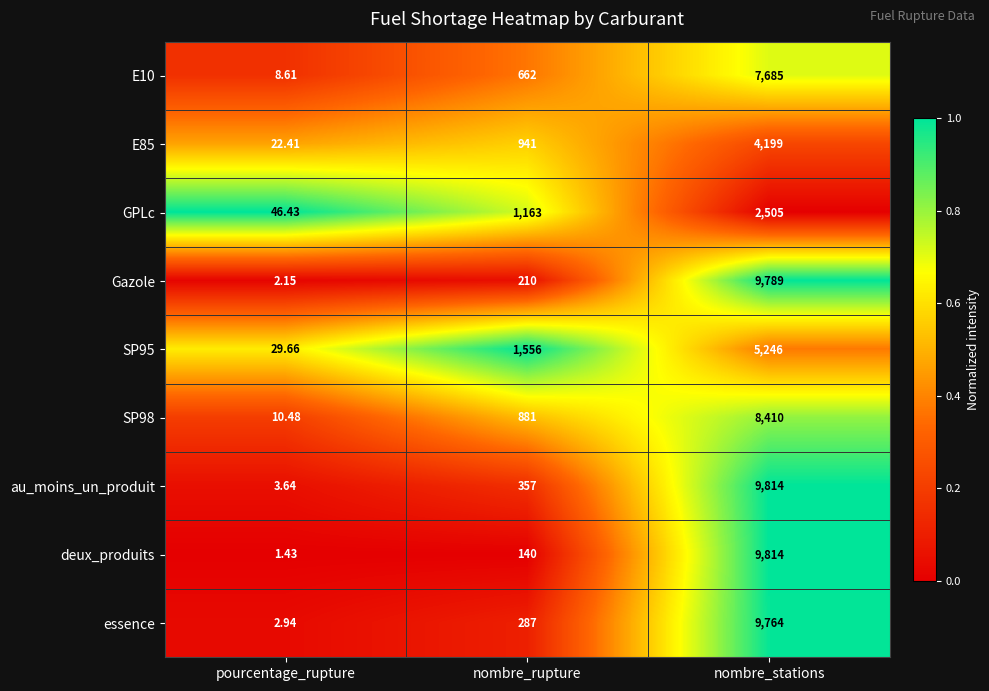

At which label is deux_produits closest to 4907?

nombre_rupture